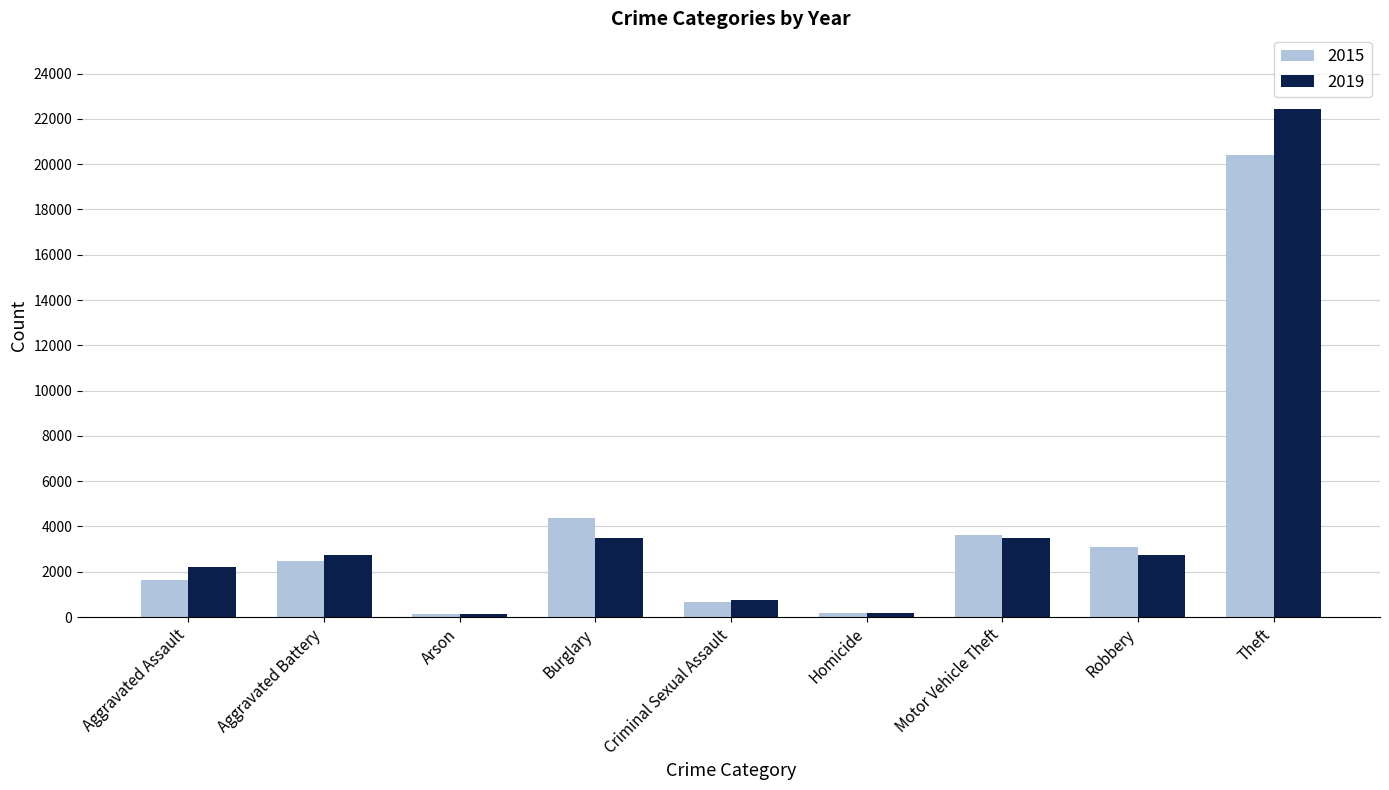

List the series in order of their peak value, lowest first.

2015, 2019